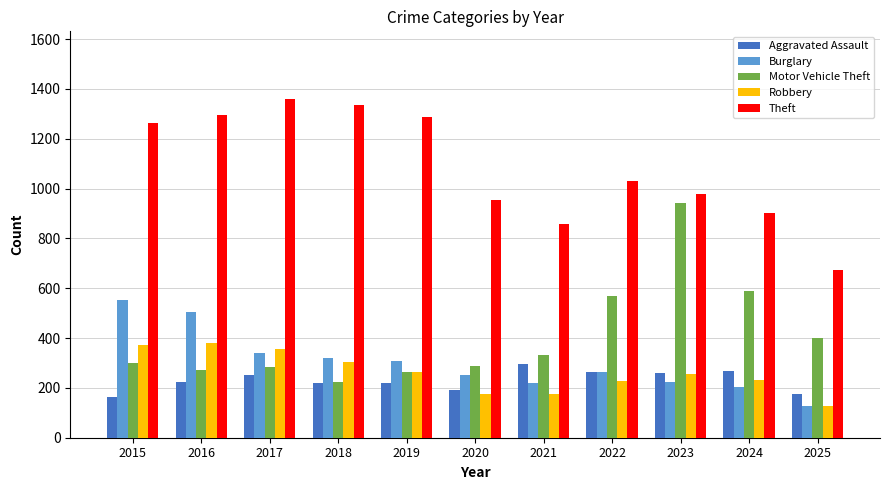

Which series has the largest total across all categories?

Theft